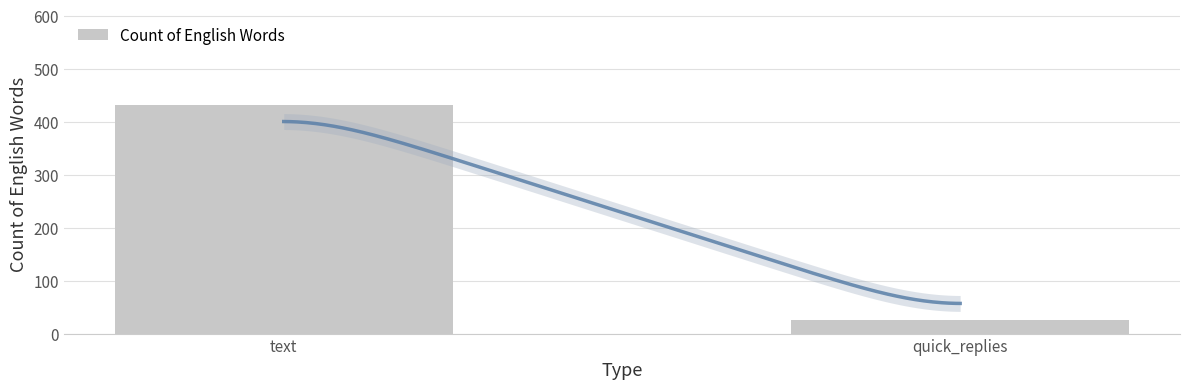

How many distinct data groups are displayed?

1